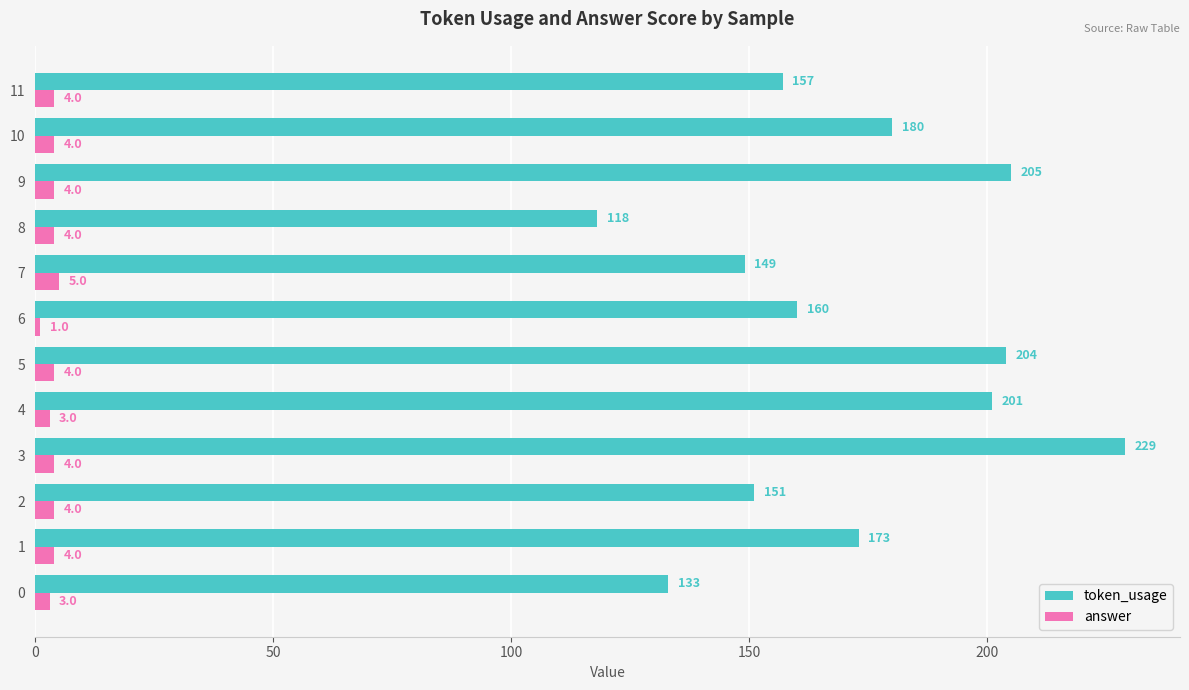

What is the spread (max minus min) of values at 0?

130